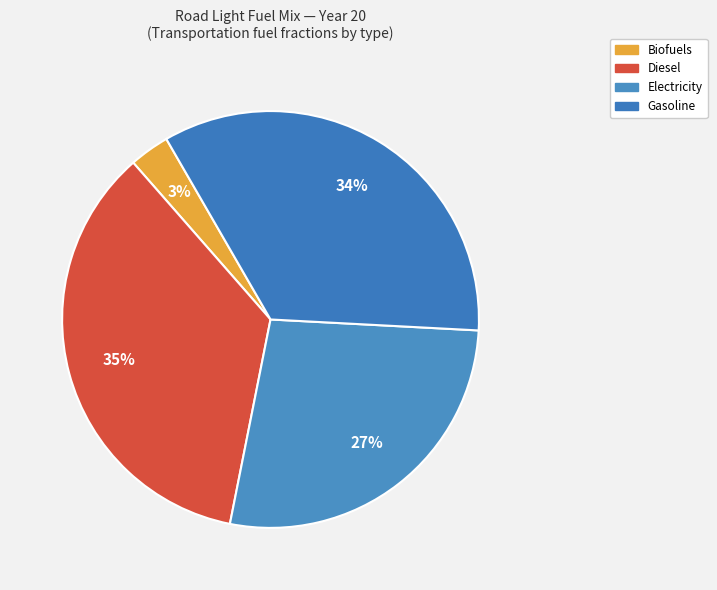

Count the number of slices in the pie.

4